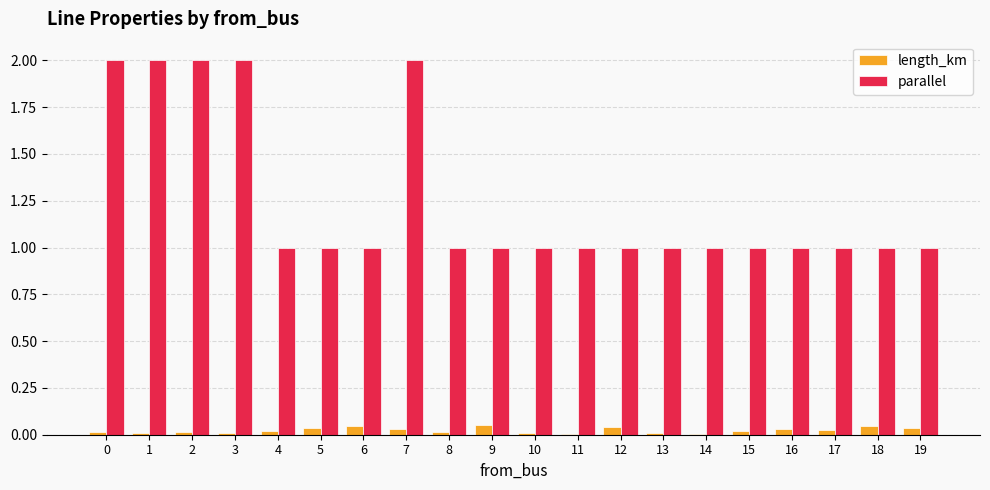

Is the value of length_km at 10 greater than the value of parallel at 10?

No